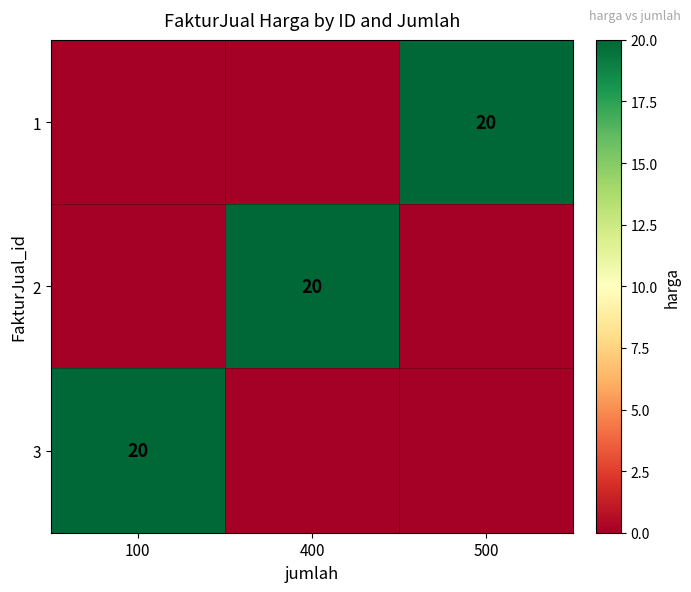

Is it true that 1 equals 31 at 500?

False